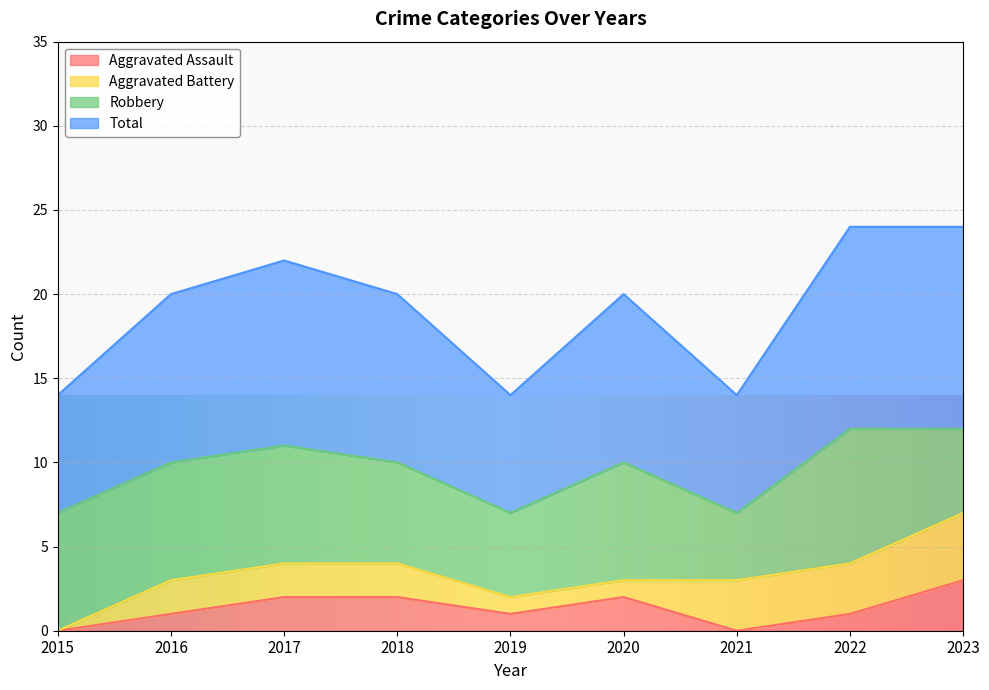

How many lines are shown in the chart?

4